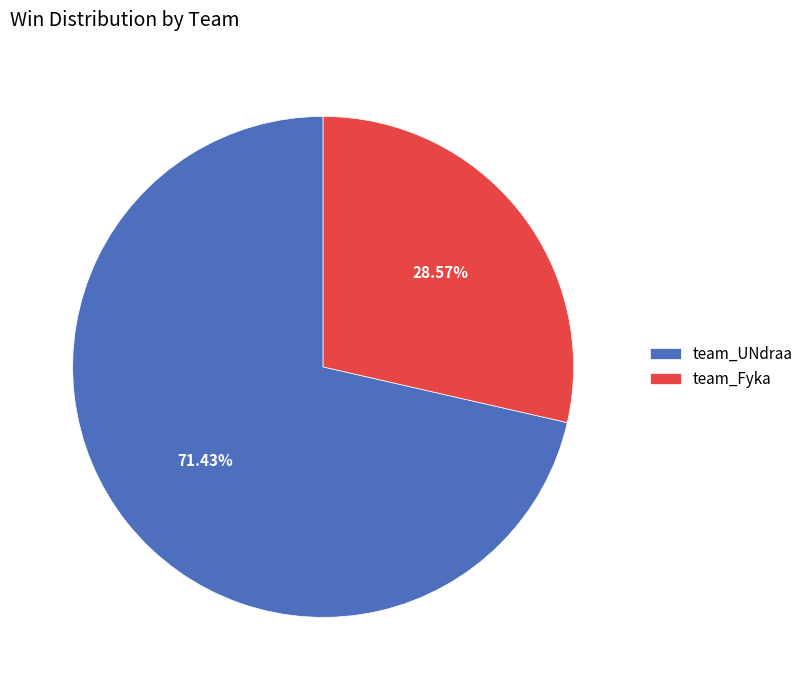

How many slices are in this pie chart?

2